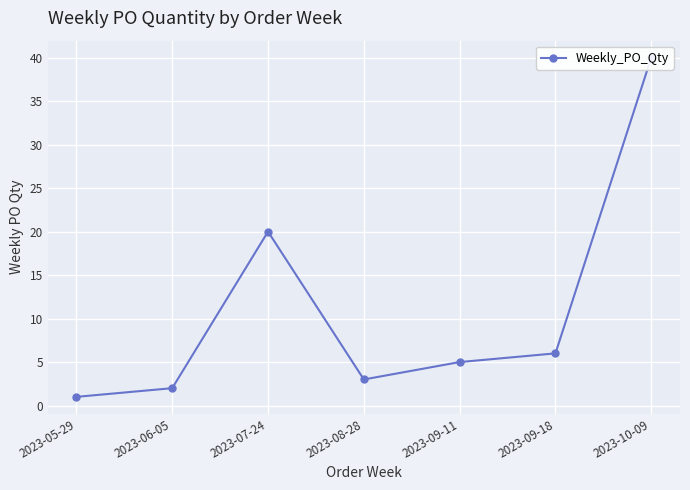

The value at 2023-09-11 is 2. True or false?

False